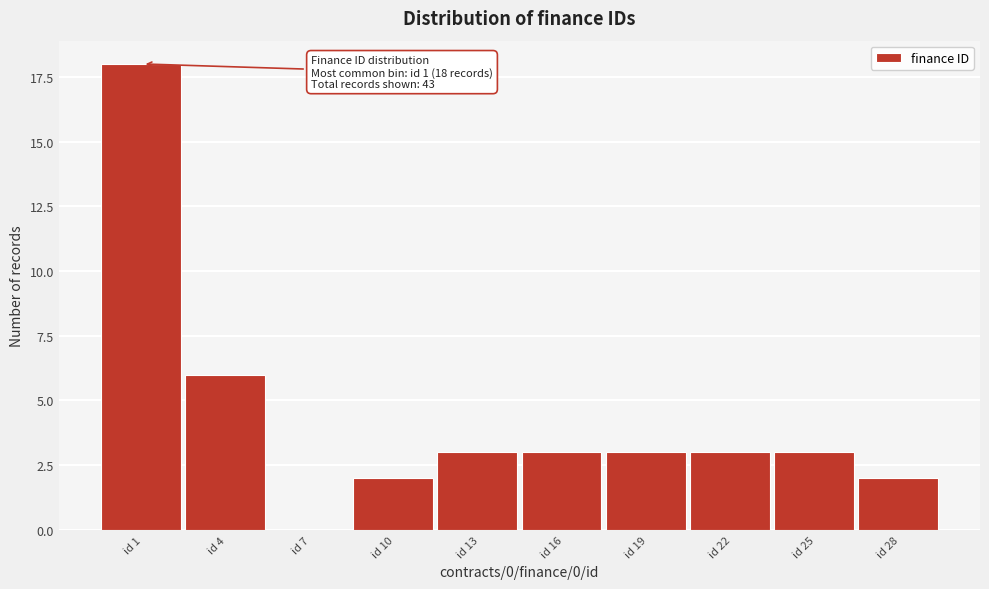

Reading left to right, transcribe all the data shown in this chart.

id 1=18	id 4=6	id 7=0	id 10=2	id 13=3	id 16=3	id 19=3	id 22=3	id 25=3	id 28=2